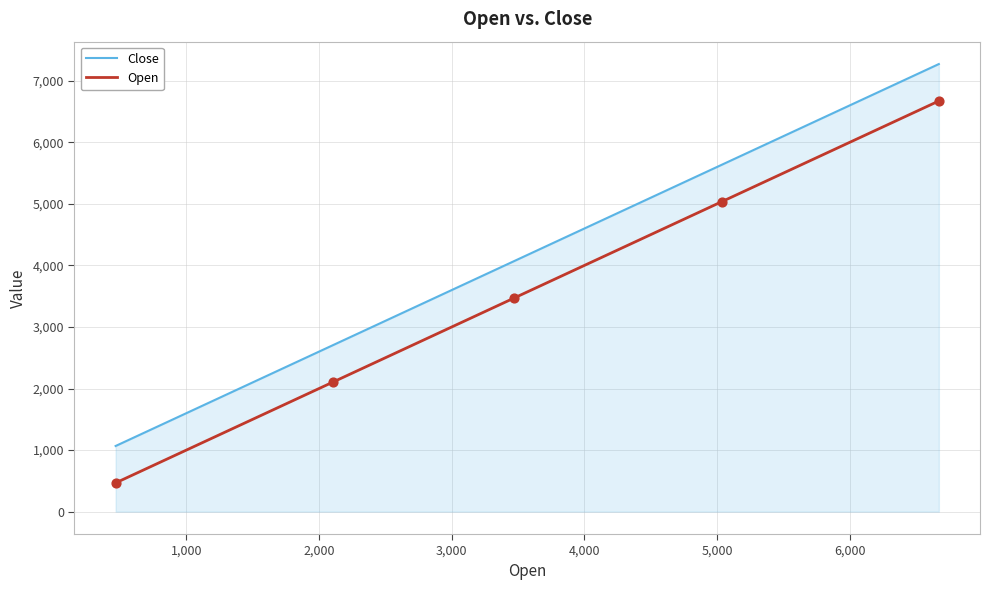

Which series has the largest total across all categories?

Close